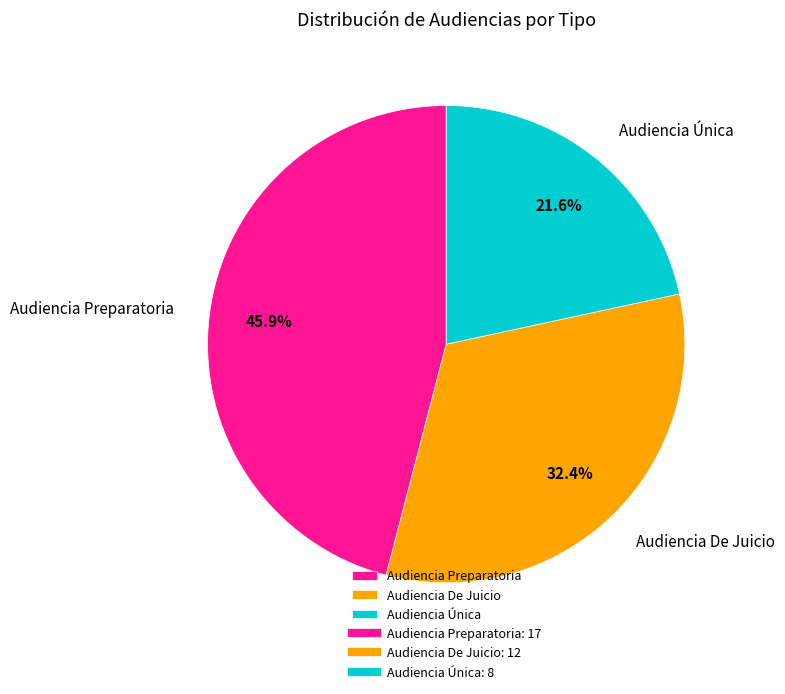

The Audiencia Preparatoria slice represents 33% of the pie. True or false?

False